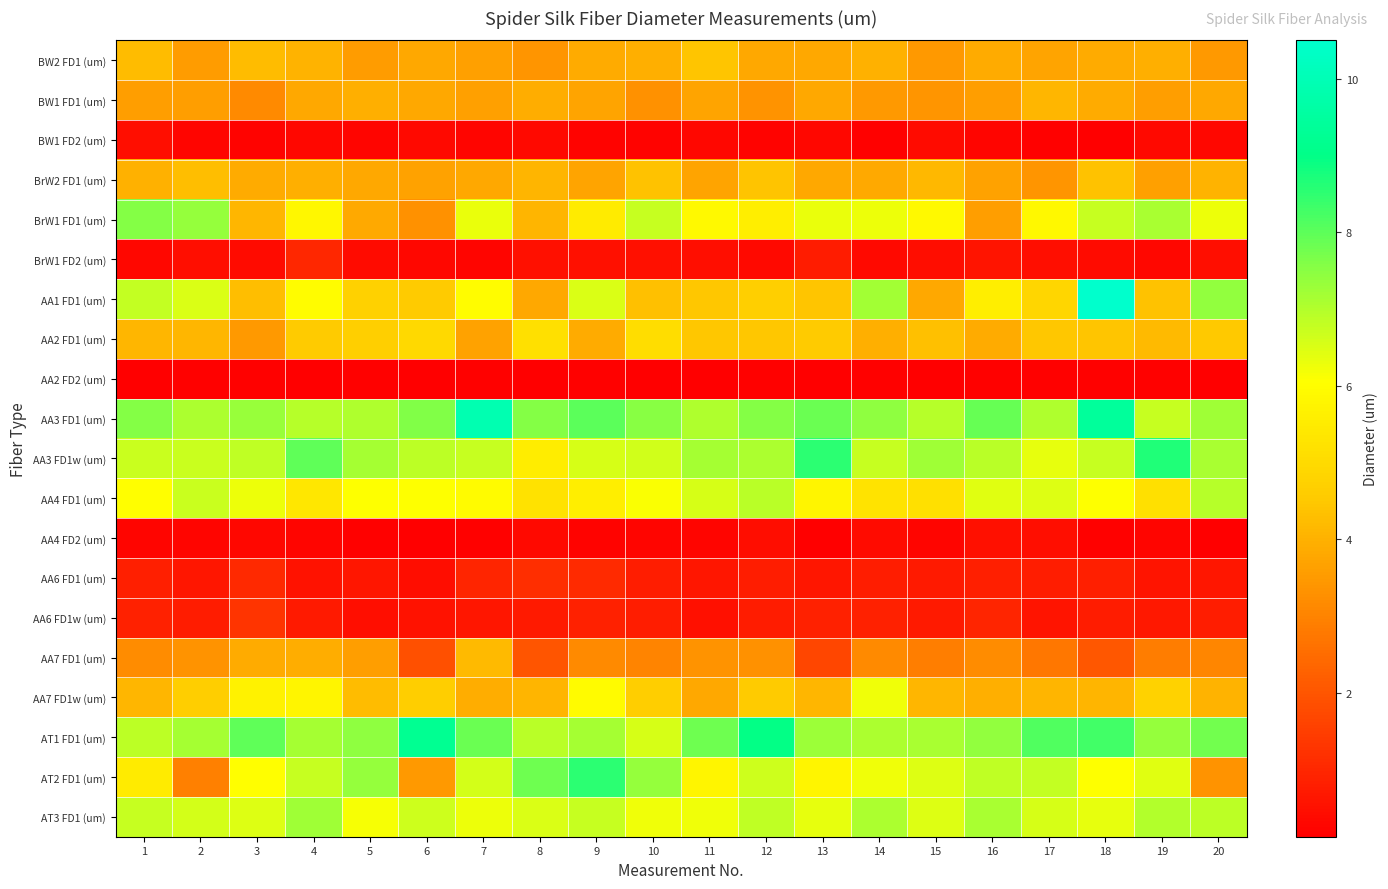

Reading right to left, extract all data points from this chart.

BW2 FD1 (um): 20=3.5	19=3.9	18=3.9	17=3.7	16=3.9	15=3.5	14=4.0	13=3.8	12=3.8	11=4.4	10=3.9	9=3.9	8=3.4	7=3.6	6=3.8	5=3.6	4=4.1	3=4.2	2=3.6	1=4.2
BW1 FD1 (um): 20=3.8	19=3.6	18=3.9	17=4.1	16=3.6	15=3.4	14=3.5	13=3.8	12=3.4	11=3.7	10=3.3	9=3.7	8=3.9	7=3.6	6=3.8	5=3.9	4=3.8	3=3.2	2=3.6	1=3.6
BW1 FD2 (um): 20=0.3	19=0.3	18=0.1	17=0.2	16=0.3	15=0.4	14=0.2	13=0.3	12=0.2	11=0.3	10=0.2	9=0.2	8=0.3	7=0.2	6=0.4	5=0.3	4=0.3	3=0.2	2=0.3	1=0.5
BrW2 FD1 (um): 20=4.1	19=3.6	18=4.4	17=3.4	16=3.7	15=4.2	14=3.8	13=3.8	12=4.4	11=3.7	10=4.4	9=3.7	8=4.1	7=3.8	6=3.7	5=3.8	4=4.0	3=3.9	2=4.3	1=4.0
BrW1 FD1 (um): 20=6.3	19=7.1	18=6.8	17=5.9	16=3.6	15=5.9	14=6.3	13=6.3	12=5.6	11=5.9	10=6.8	9=5.5	8=4.1	7=6.3	6=3.3	5=3.8	4=5.8	3=4.1	2=7.4	1=7.6
BrW1 FD2 (um): 20=0.5	19=0.3	18=0.4	17=0.5	16=0.6	15=0.4	14=0.4	13=0.8	12=0.3	11=0.5	10=0.5	9=0.5	8=0.5	7=0.3	6=0.3	5=0.4	4=1.0	3=0.4	2=0.5	1=0.3
AA1 FD1 (um): 20=7.4	19=4.4	18=10.5	17=4.9	16=5.6	15=3.8	14=7.2	13=4.4	12=4.7	11=4.5	10=4.3	9=6.5	8=3.8	7=6.0	6=4.6	5=4.7	4=6.0	3=4.3	2=6.5	1=6.8
AA2 FD1 (um): 20=4.5	19=4.2	18=4.5	17=4.5	16=3.9	15=4.3	14=4.0	13=4.6	12=4.5	11=4.5	10=5.1	9=3.9	8=5.2	7=3.7	6=5.0	5=4.7	4=4.6	3=3.5	2=4.1	1=4.1
AA2 FD2 (um): 20=0.1	19=0.2	18=0.2	17=0.2	16=0.2	15=0.1	14=0.2	13=0.1	12=0.2	11=0.1	10=0.1	9=0.2	8=0.1	7=0.2	6=0.1	5=0.2	4=0.1	3=0.2	2=0.2	1=0.1
AA3 FD1 (um): 20=7.2	19=6.8	18=9.4	17=7.0	16=7.9	15=7.0	14=7.4	13=7.9	12=7.6	11=7.0	10=7.5	9=8.0	8=7.5	7=9.9	6=7.6	5=7.0	4=7.0	3=7.3	2=7.1	1=7.6
AA3 FD1w (um): 20=7.1	19=8.7	18=6.8	17=6.4	16=6.9	15=7.2	14=6.7	13=8.5	12=7.1	11=7.1	10=6.6	9=6.5	8=5.6	7=6.8	6=6.9	5=7.1	4=8.0	3=6.8	2=6.7	1=6.7
AA4 FD1 (um): 20=6.9	19=5.2	18=6.0	17=6.5	16=6.4	15=5.2	14=5.3	13=5.8	12=6.9	11=6.5	10=6.1	9=5.6	8=5.2	7=5.9	6=6.0	5=6.1	4=5.4	3=6.3	2=6.7	1=6.0
AA4 FD2 (um): 20=0.1	19=0.3	18=0.2	17=0.5	16=0.5	15=0.3	14=0.4	13=0.1	12=0.4	11=0.3	10=0.3	9=0.2	8=0.4	7=0.2	6=0.1	5=0.2	4=0.2	3=0.3	2=0.3	1=0.3
AA6 FD1 (um): 20=0.6	19=0.6	18=0.8	17=0.8	16=0.8	15=0.7	14=0.8	13=0.6	12=0.8	11=0.6	10=0.8	9=1.1	8=1.2	7=1.0	6=0.4	5=0.6	4=0.5	3=1.0	2=0.6	1=0.8
AA6 FD1w (um): 20=0.8	19=0.7	18=0.8	17=0.6	16=1.0	15=0.7	14=0.9	13=0.9	12=0.8	11=0.5	10=0.8	9=0.9	8=0.7	7=0.6	6=0.6	5=0.5	4=0.7	3=1.3	2=0.8	1=0.9
AA7 FD1 (um): 20=3.0	19=2.9	18=2.1	17=2.7	16=3.2	15=2.9	14=3.1	13=1.7	12=3.3	11=3.4	10=3.0	9=3.2	8=2.0	7=4.2	6=1.9	5=3.6	4=3.9	3=3.9	2=3.4	1=3.2
AA7 FD1w (um): 20=4.1	19=4.8	18=4.1	17=4.1	16=4.0	15=4.1	14=6.2	13=4.1	12=4.5	11=3.8	10=4.6	9=5.9	8=4.1	7=3.9	6=4.7	5=4.2	4=5.8	3=5.7	2=4.6	1=4.1
AT1 FD1 (um): 20=7.8	19=7.3	18=8.3	17=8.2	16=7.4	15=7.1	14=7.1	13=7.3	12=9.0	11=7.8	10=6.6	9=7.2	8=6.9	7=7.9	6=9.2	5=7.5	4=7.2	3=8.0	2=7.2	1=6.9
AT2 FD1 (um): 20=3.4	19=6.4	18=6.0	17=6.8	16=6.8	15=6.5	14=6.2	13=5.8	12=6.7	11=5.8	10=7.4	9=8.5	8=7.8	7=6.6	6=3.5	5=7.4	4=6.8	3=6.0	2=2.9	1=5.5
AT3 FD1 (um): 20=6.9	19=7.0	18=6.4	17=6.5	16=7.1	15=6.5	14=7.1	13=6.3	12=6.8	11=6.2	10=6.2	9=6.8	8=6.5	7=6.3	6=6.7	5=6.1	4=7.2	3=6.5	2=6.6	1=6.7